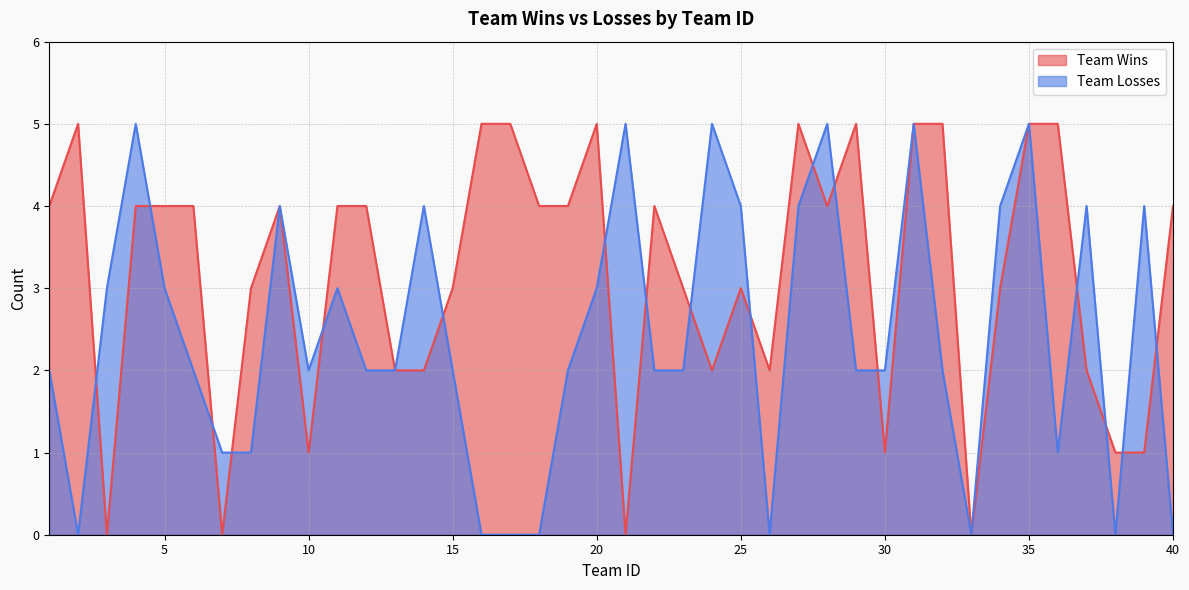

Where do Team Wins and Team Losses first cross each other?

2 and 3